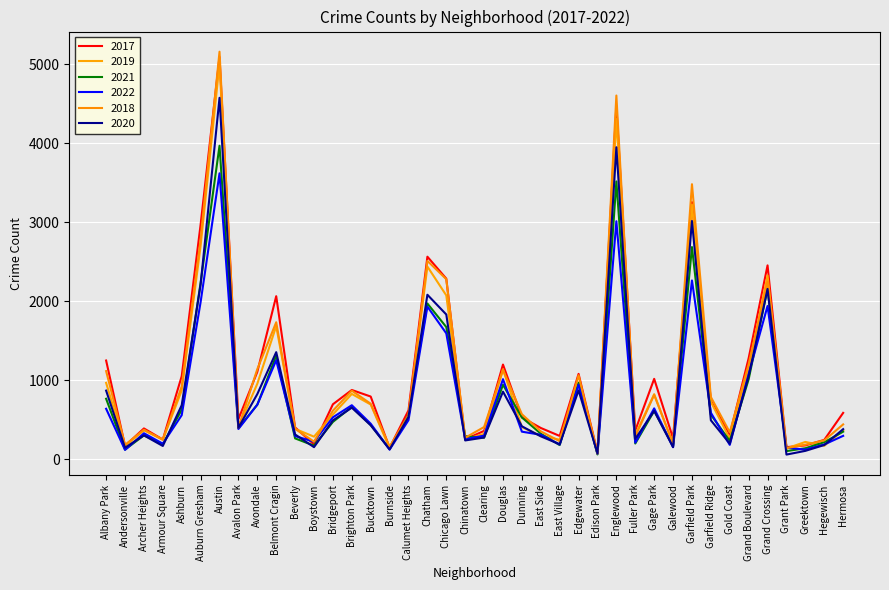

List the series in order of their peak value, lowest first.

2022, 2021, 2020, 2019, 2017, 2018